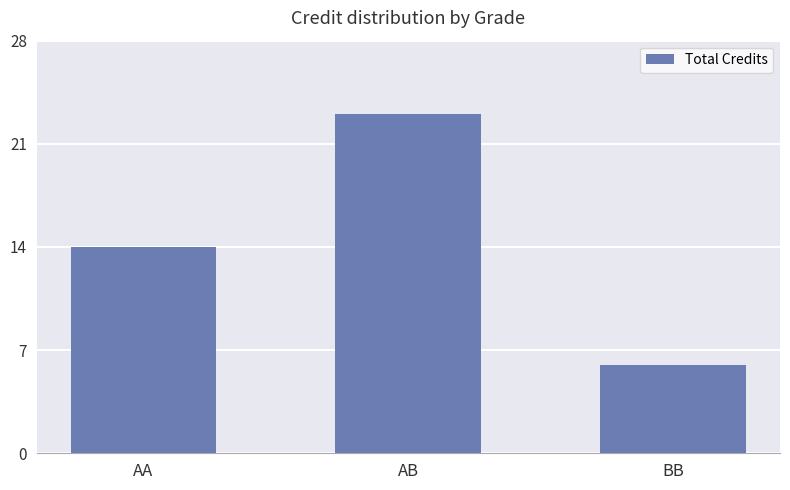

How many values are below 14?

1